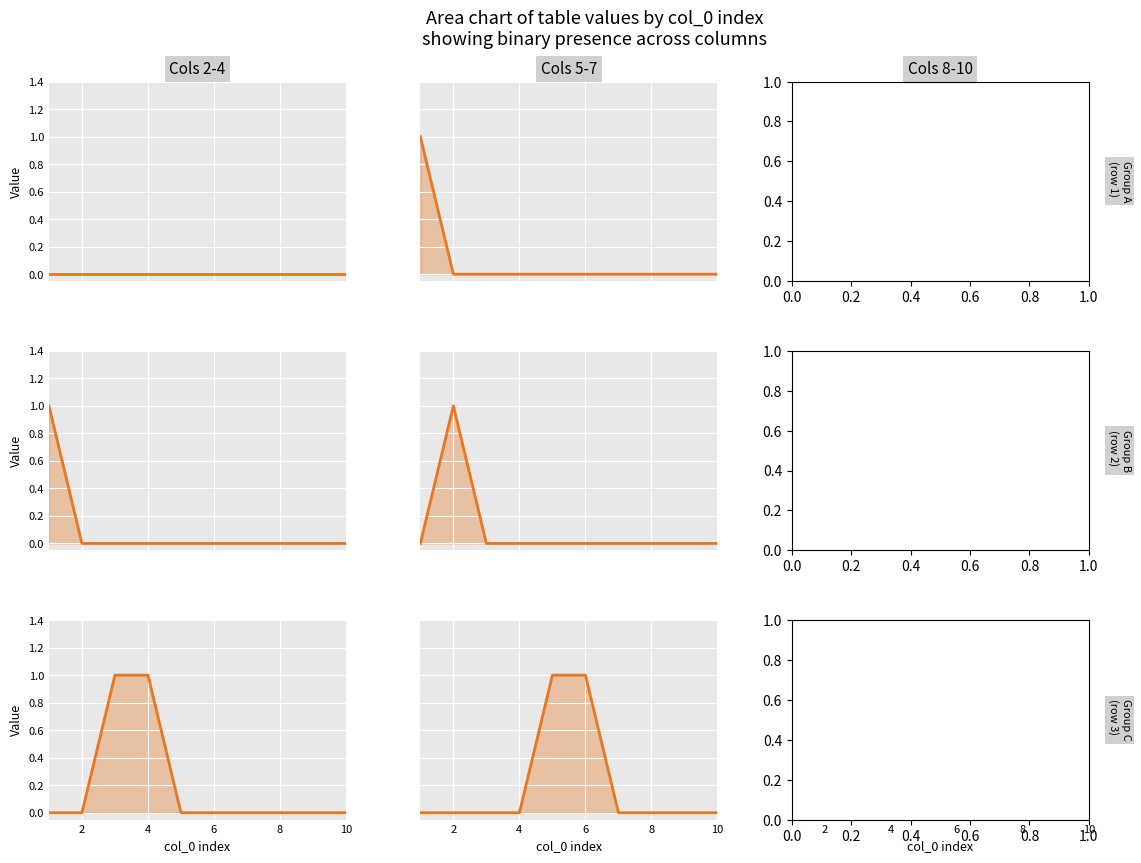

At which label does 3 reach its minimum?

2